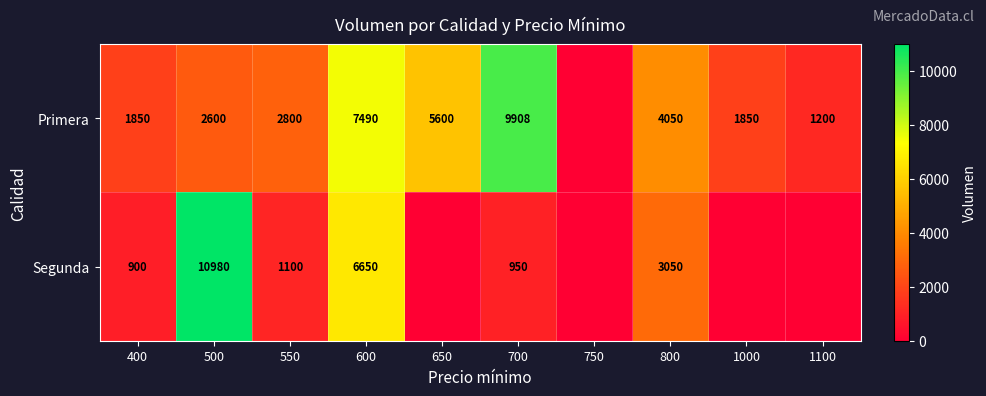

How many data points does each series have?

10